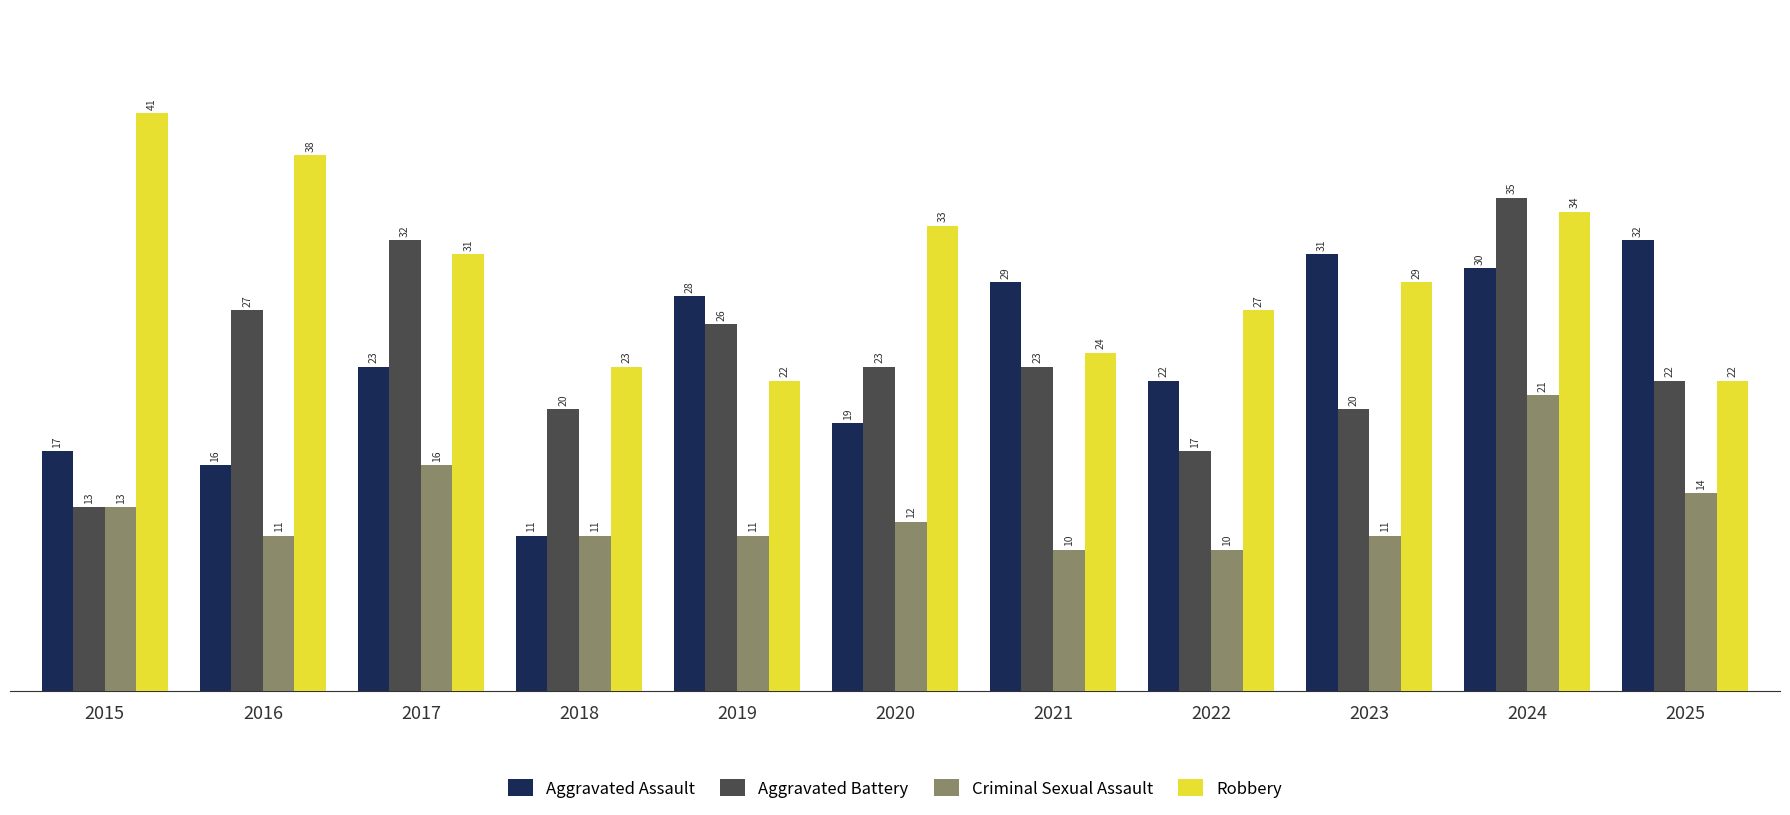

At 2017, list the series in order from largest to smallest.

Aggravated Battery, Robbery, Aggravated Assault, Criminal Sexual Assault